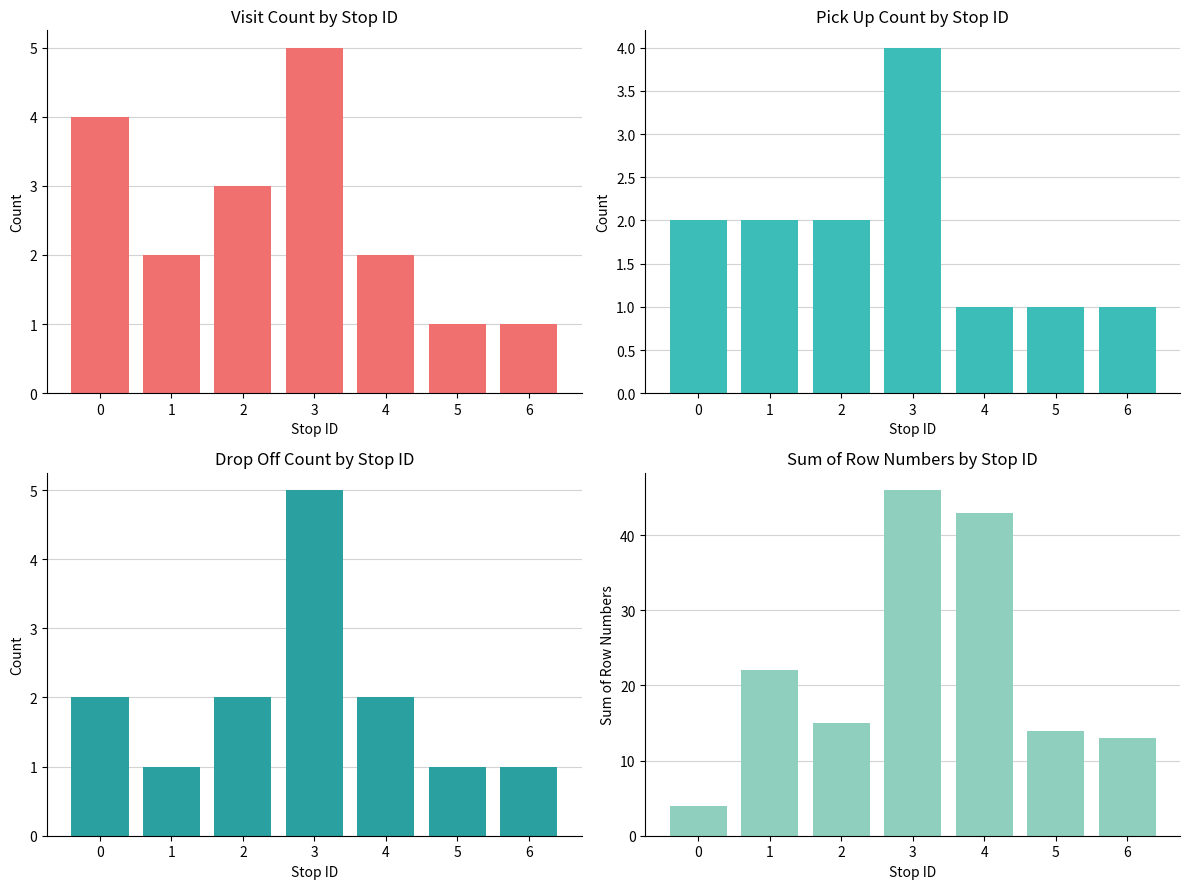

Reading right to left, list all the values displayed in this chart.

visit count: 1	1	2	5	3	2	4
pick up count: 1	1	1	4	2	2	2
drop off count: 1	1	2	5	2	1	2
number sum: 13	14	43	46	15	22	4